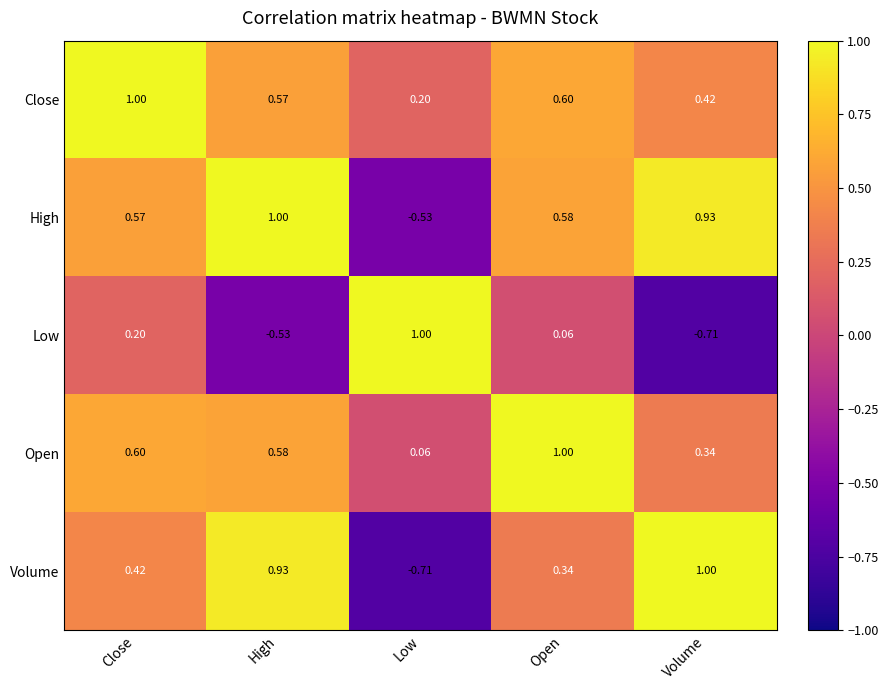

At which category is the sum across all series the highest?

Close